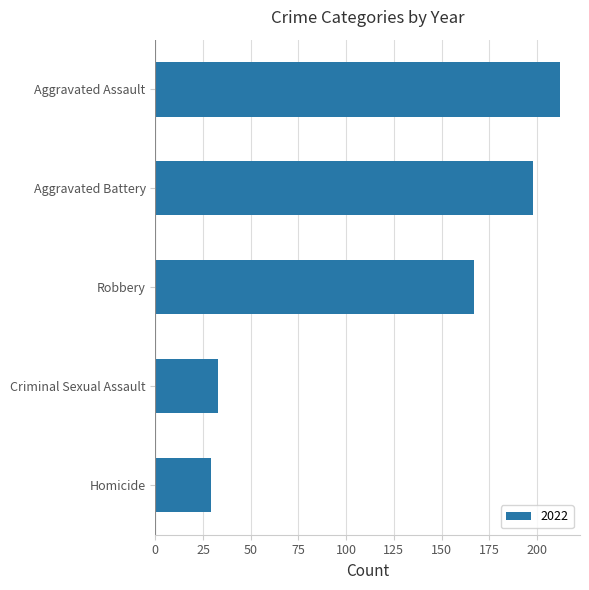

How many series are shown in this chart?

1